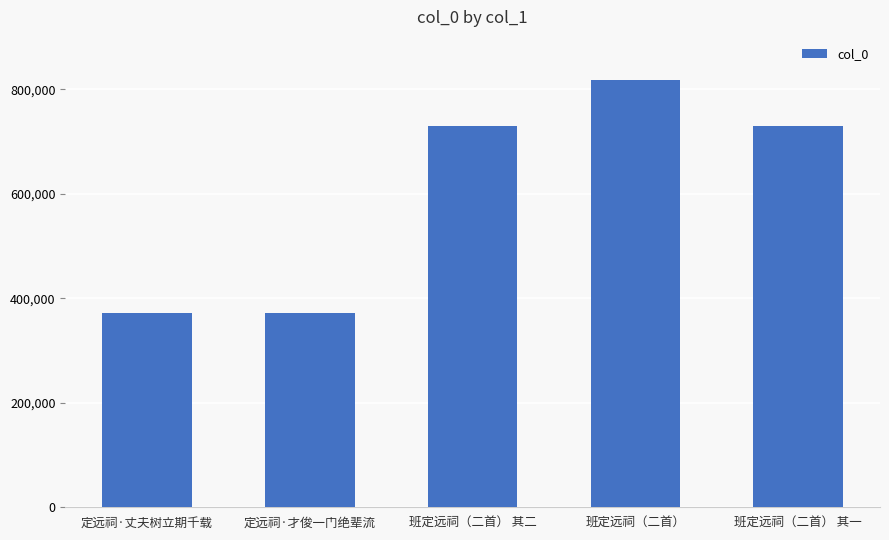

How many distinct data groups are displayed?

1